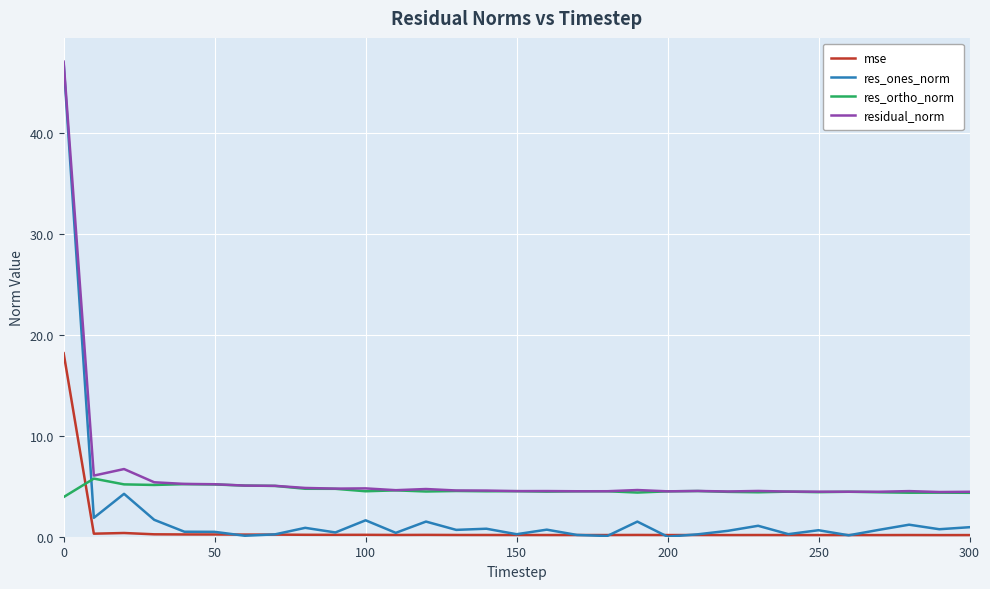

True or false: mse and res_ortho_norm intersect in this chart.

True